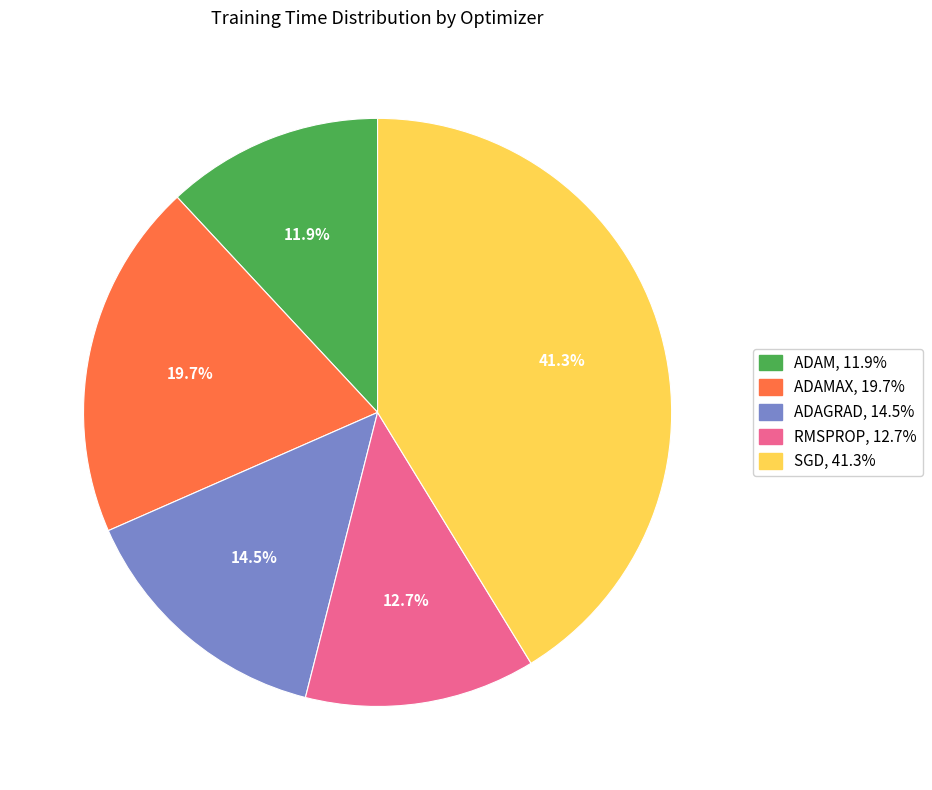

Does any single category account for the majority?

No